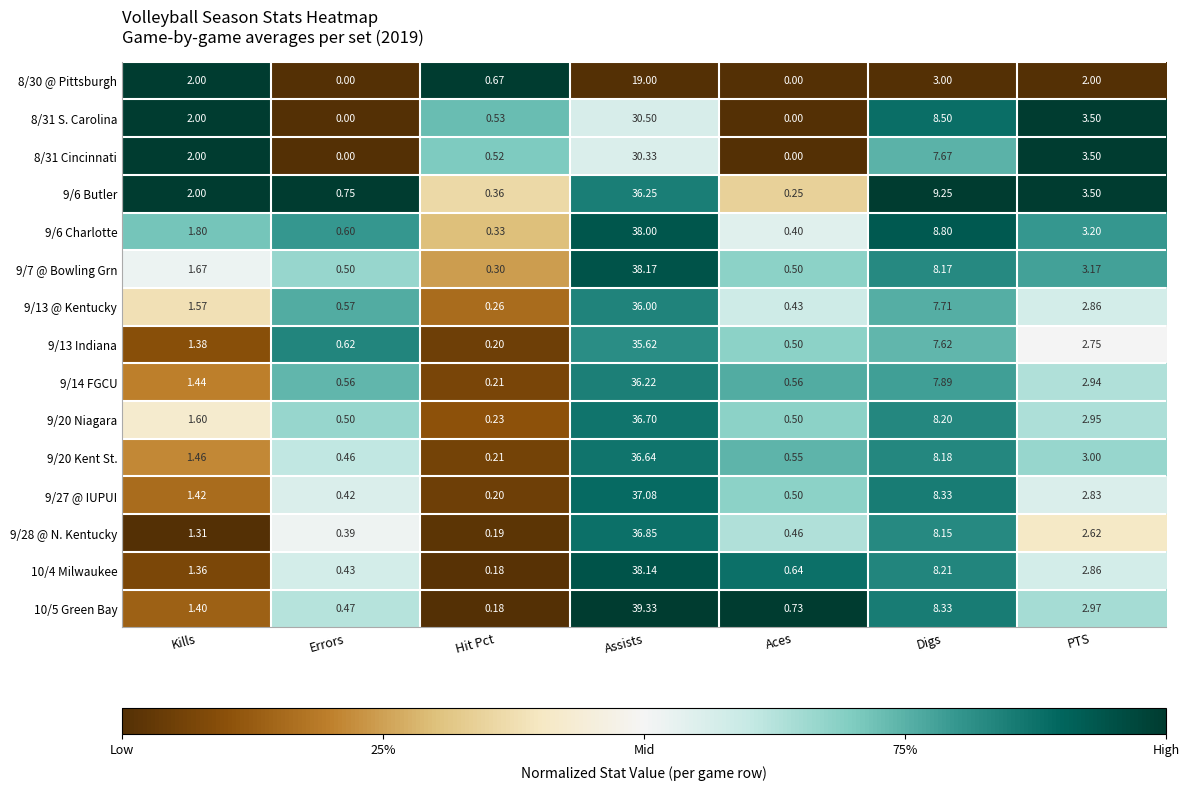

Which category has the highest value across all series?

Assists